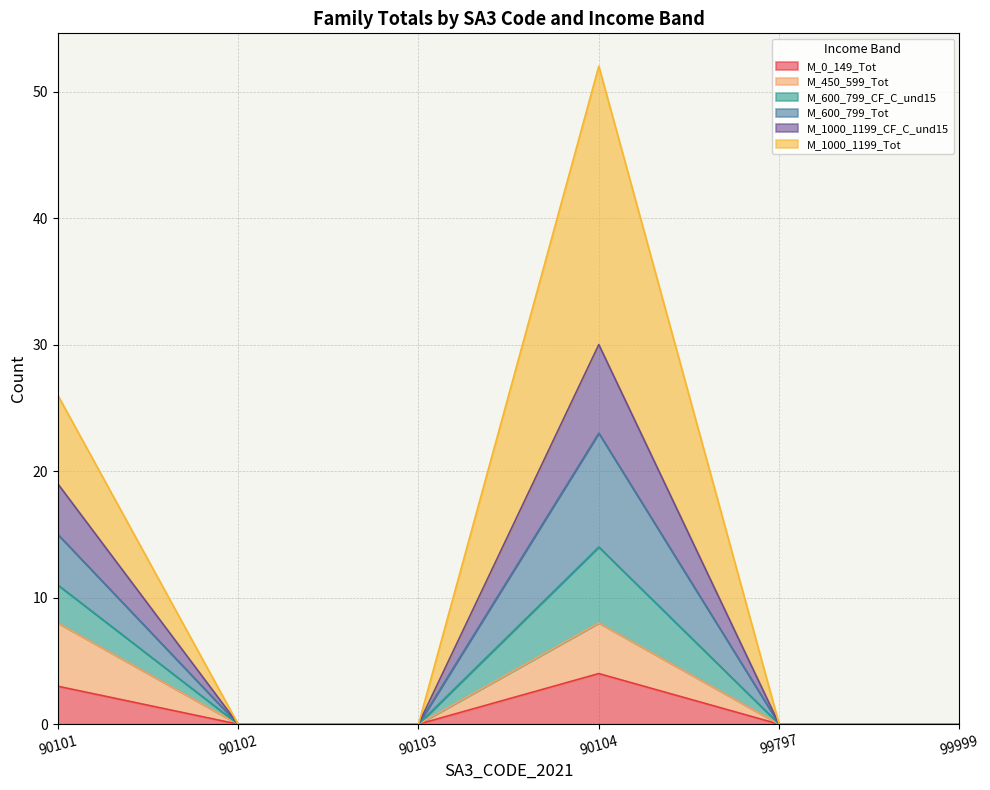

At which category is the sum across all series the highest?

90104